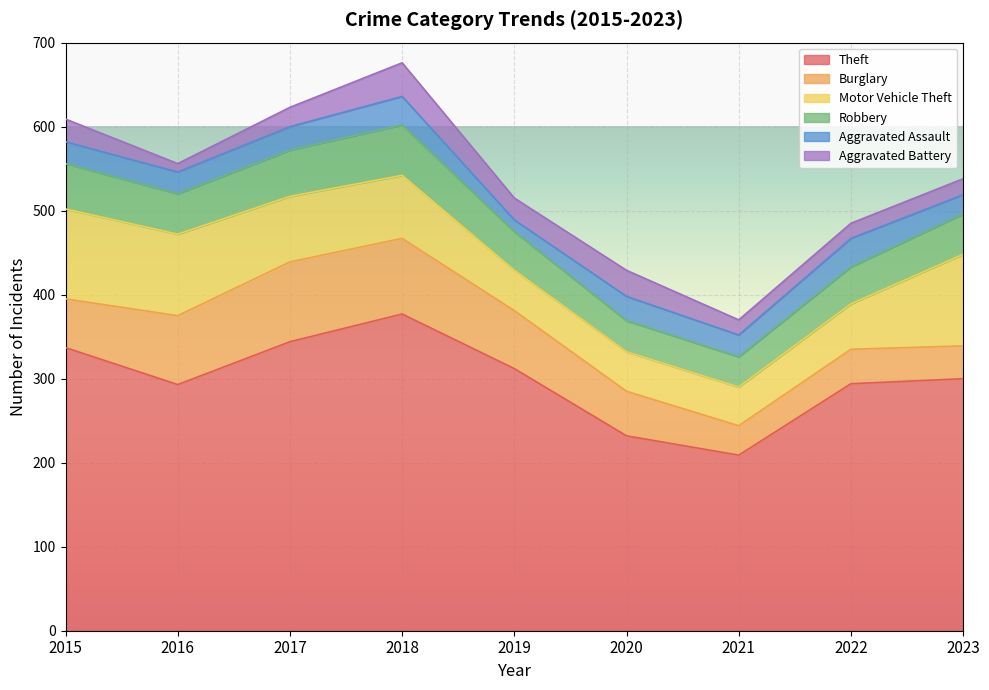

True or false: Robbery and Theft intersect in this chart.

False